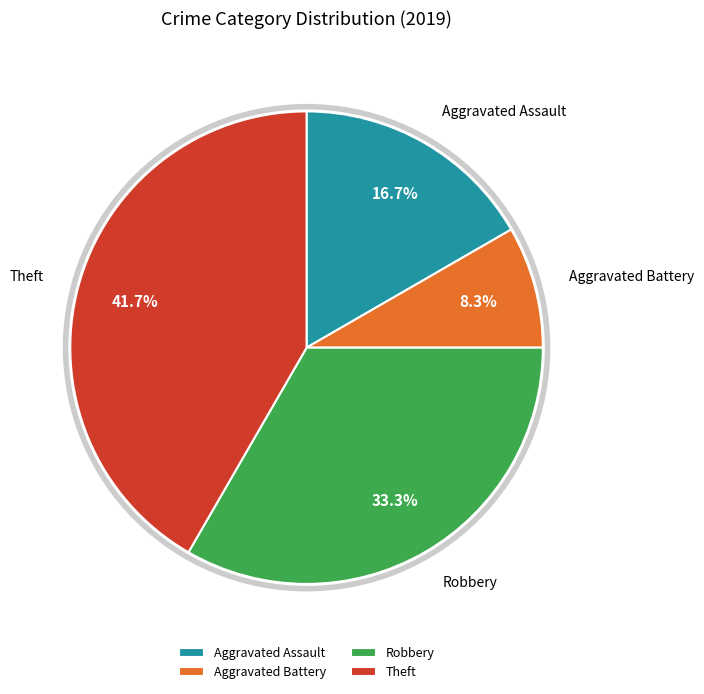

Between Aggravated Battery and Theft, which is larger?

Theft